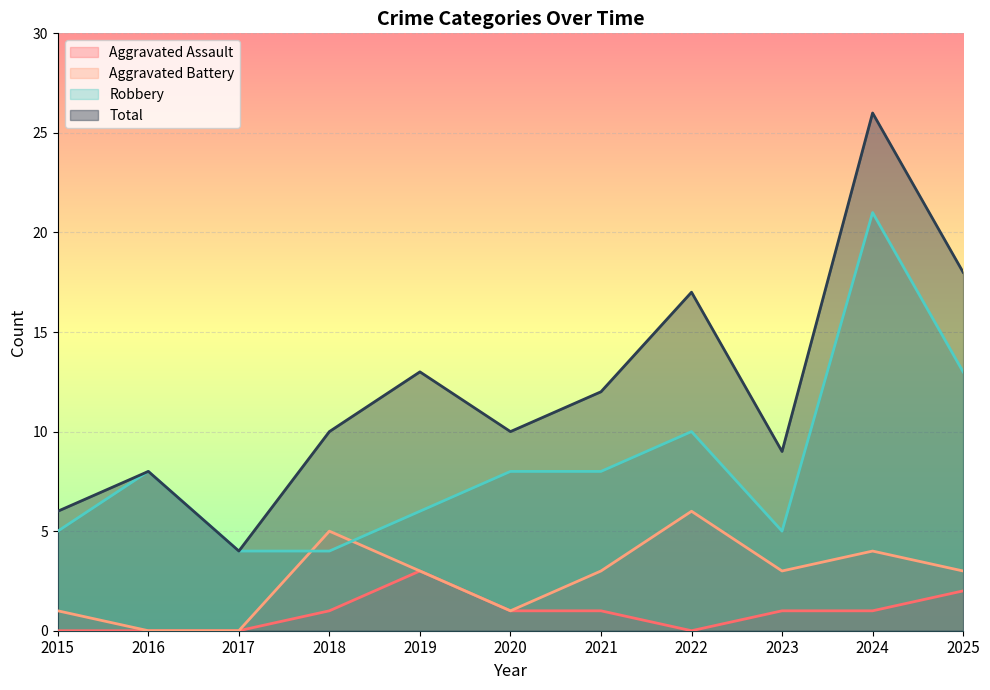

At how many categories does at least one series exceed 20?

1